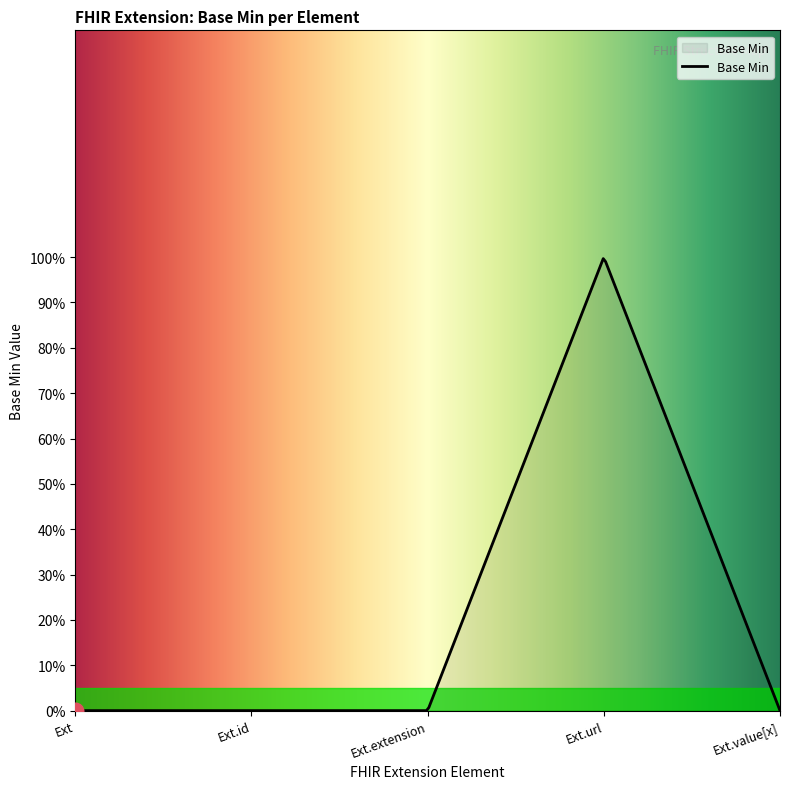

True or false: the data has more than 2 interior local peaks.

False